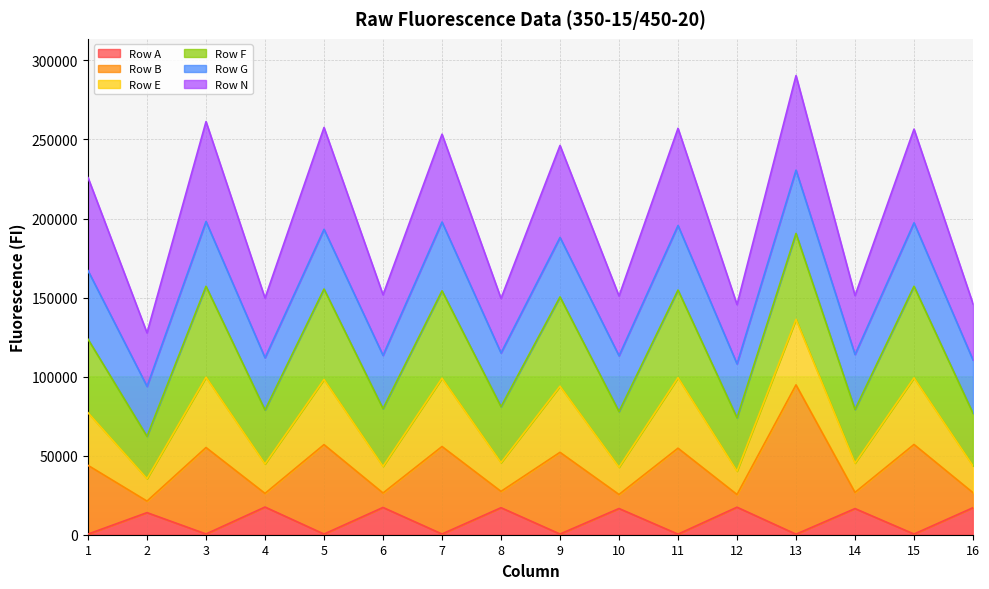

True or false: Row B has a value of 154812 at 9.

False